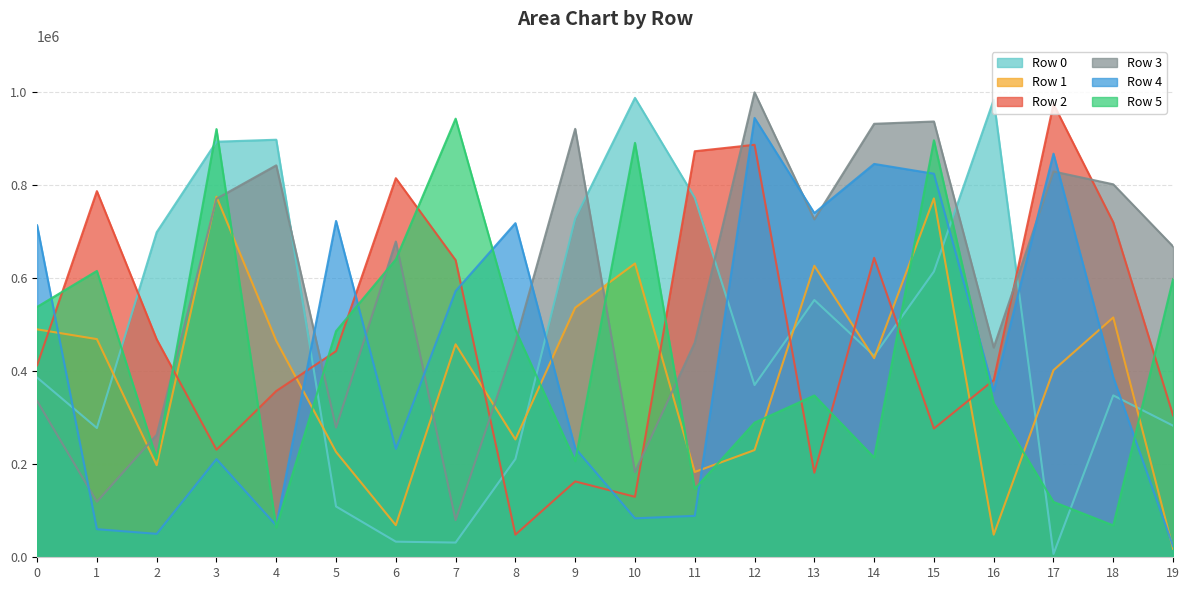

At how many categories does at least one series exceed 741831?

14